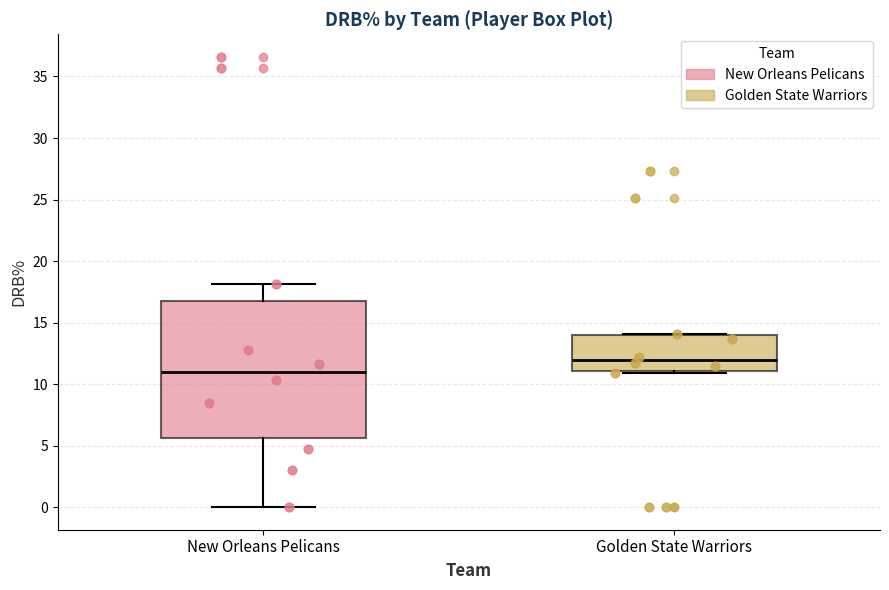

Reading left to right, read every box against the y-axis: the position of its median line, the range the box covers, and the ends of its whiskers. The values are not printed on the chart, so give them approximately, as read against the axis.

New Orleans Pelicans: median 11.0, box 5.5 to 17.0, whiskers 0.0 to 18.0
Golden State Warriors: median 12.0, box 11.0 to 14.0, whiskers 11.0 (just below the box's lower edge) to 14.0